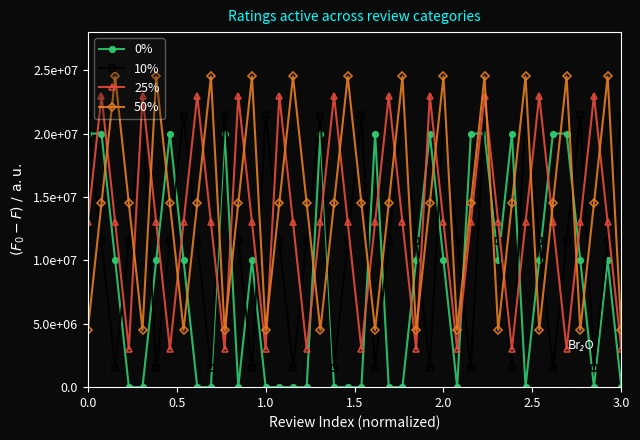

Is this an area chart (filled region under the line)?

No